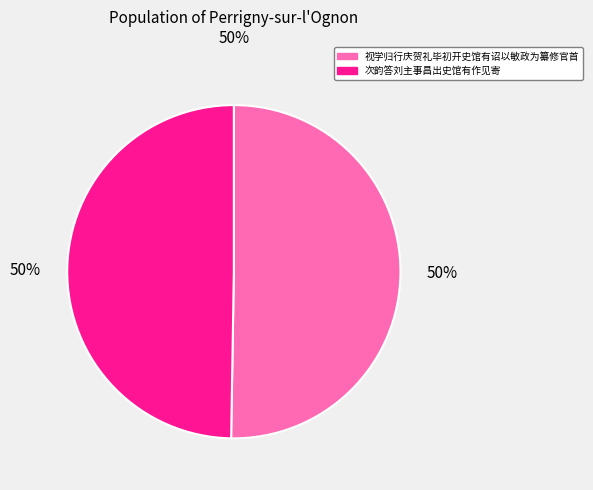

To the nearest percent, what is the average slice percentage?

50%